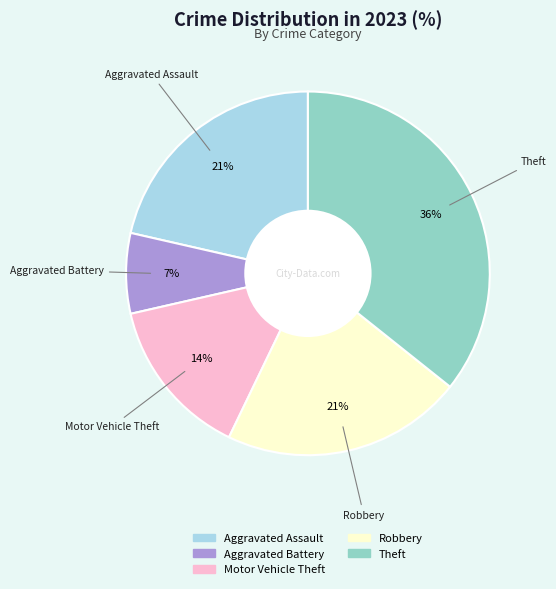

To the nearest percent, what is the average slice percentage?

20%